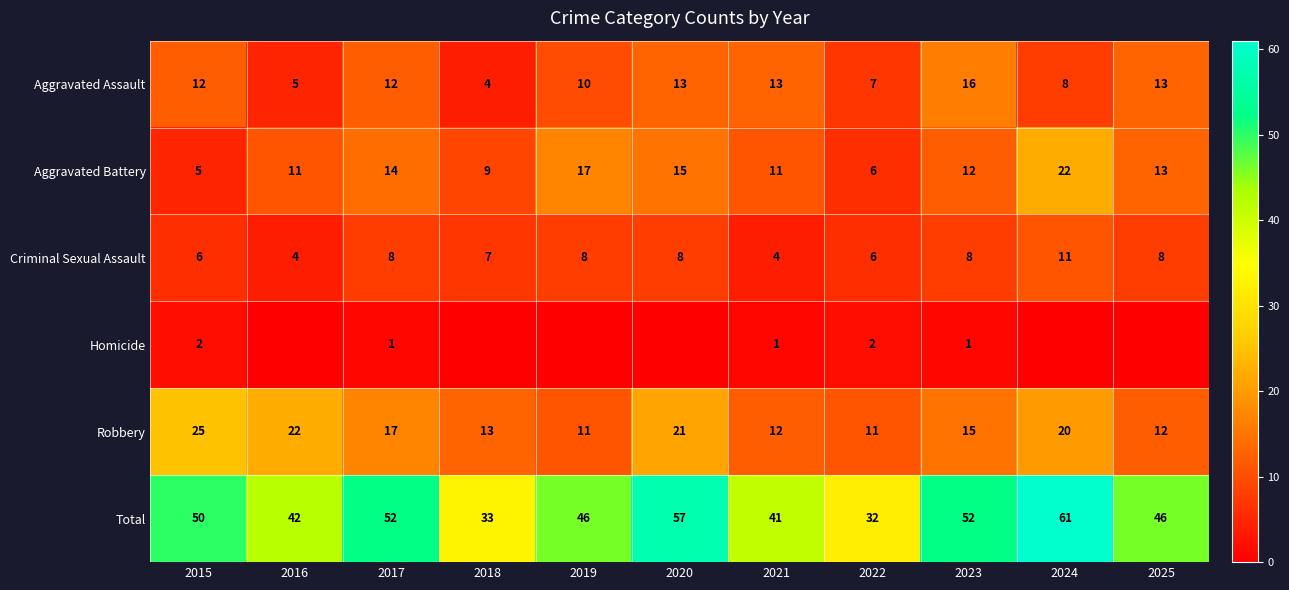

At which label does Aggravated Battery reach its minimum?

2015